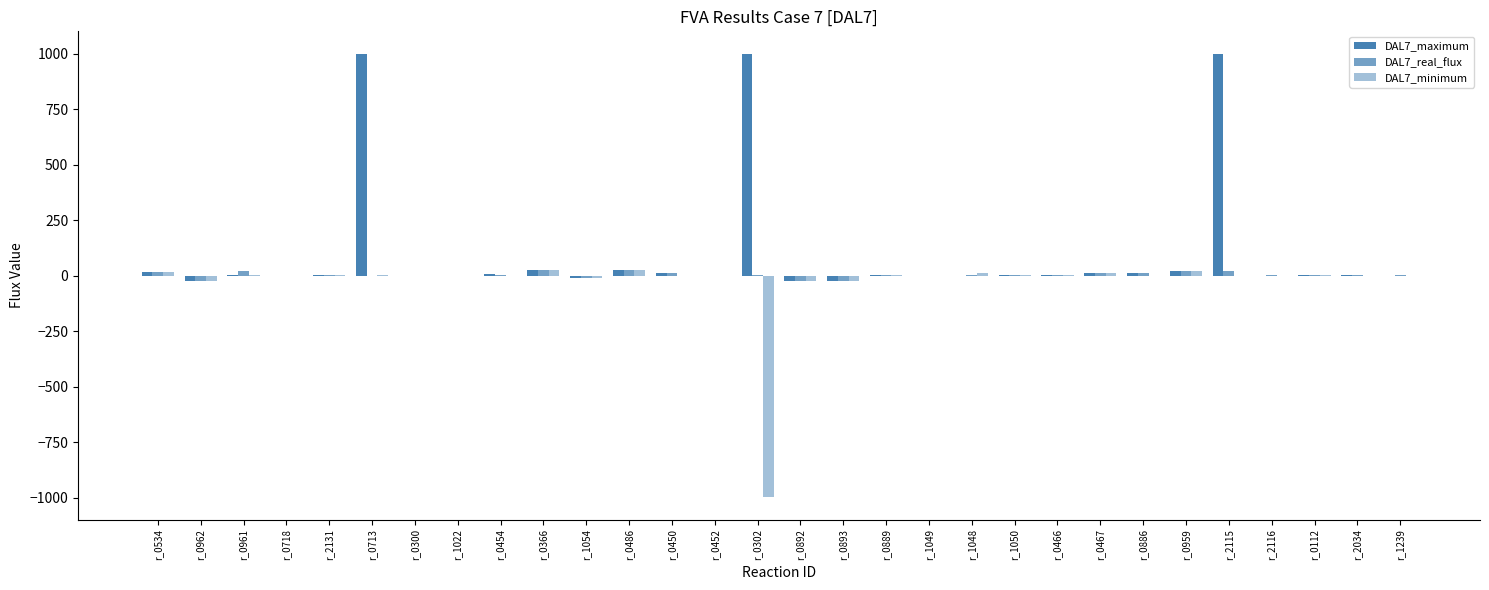

At which label is DAL7_minimum closest to -487?

r_0892